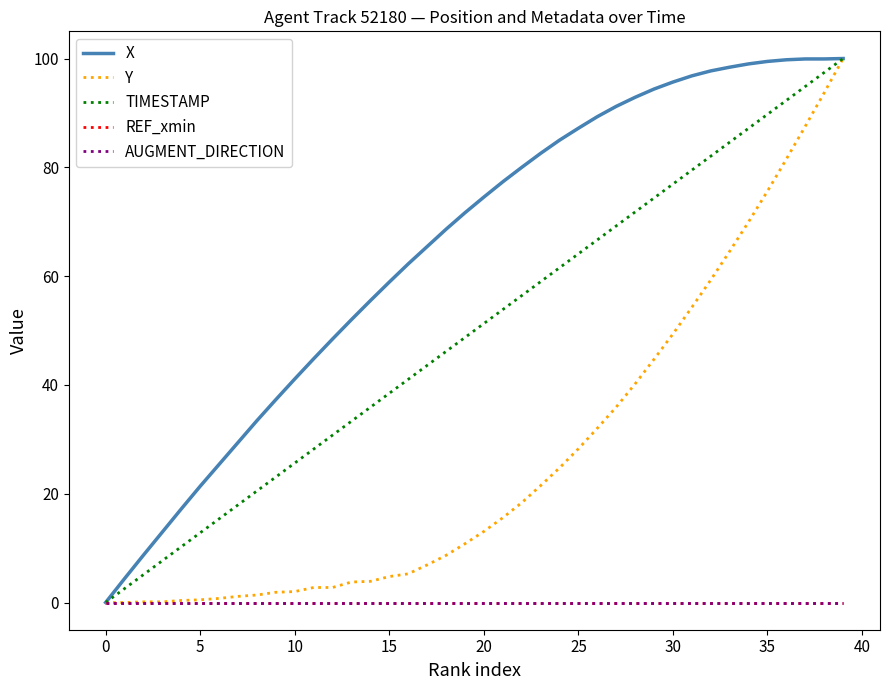

Does the chart display data point markers on the line(s)?

No